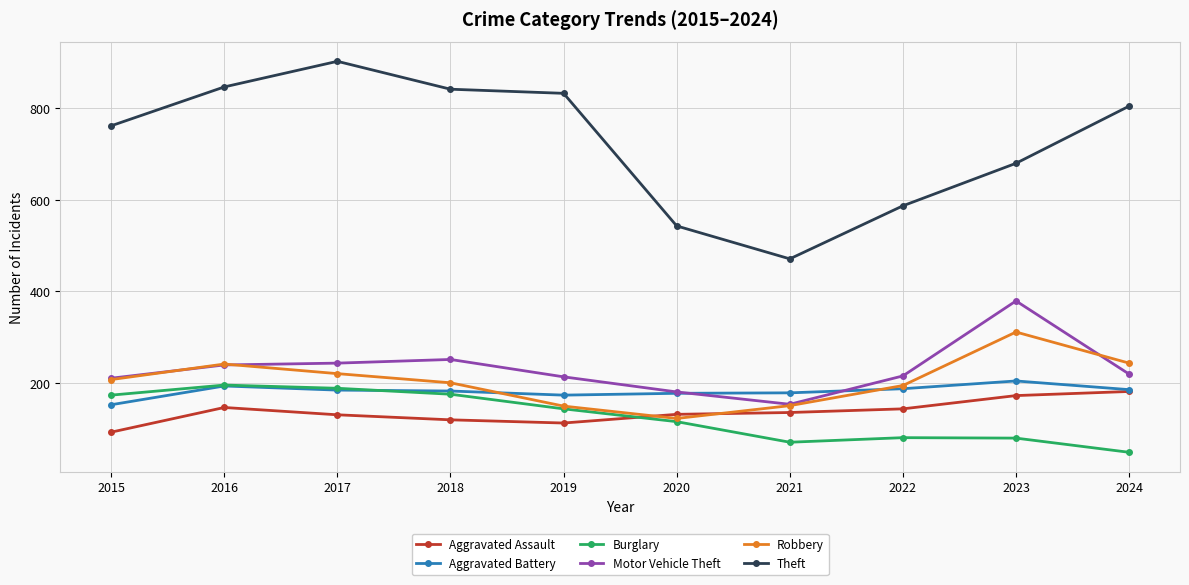

Which series has the largest total across all categories?

Theft